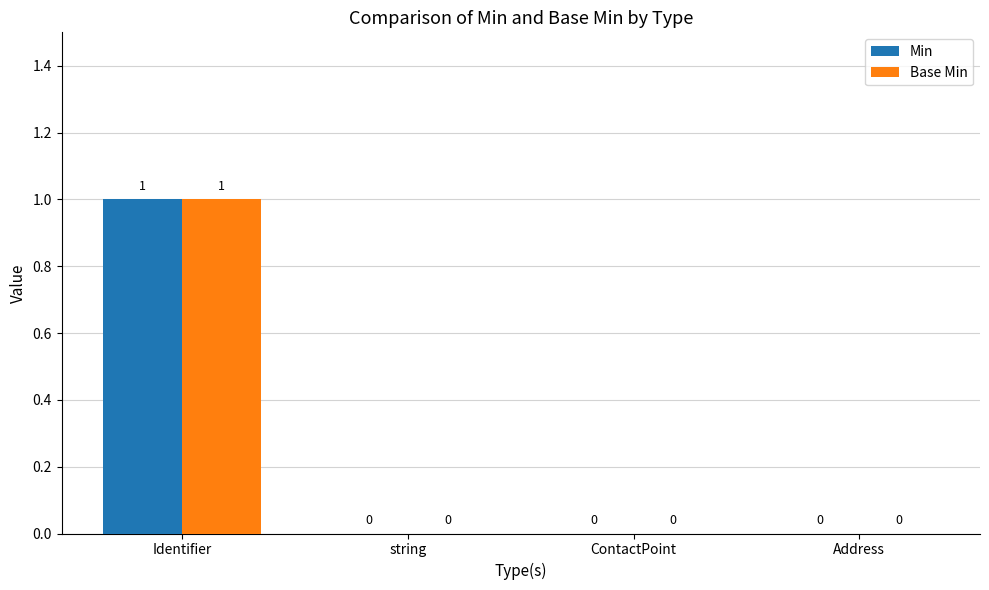

Is it true that Base Min equals 0 at ContactPoint?

True